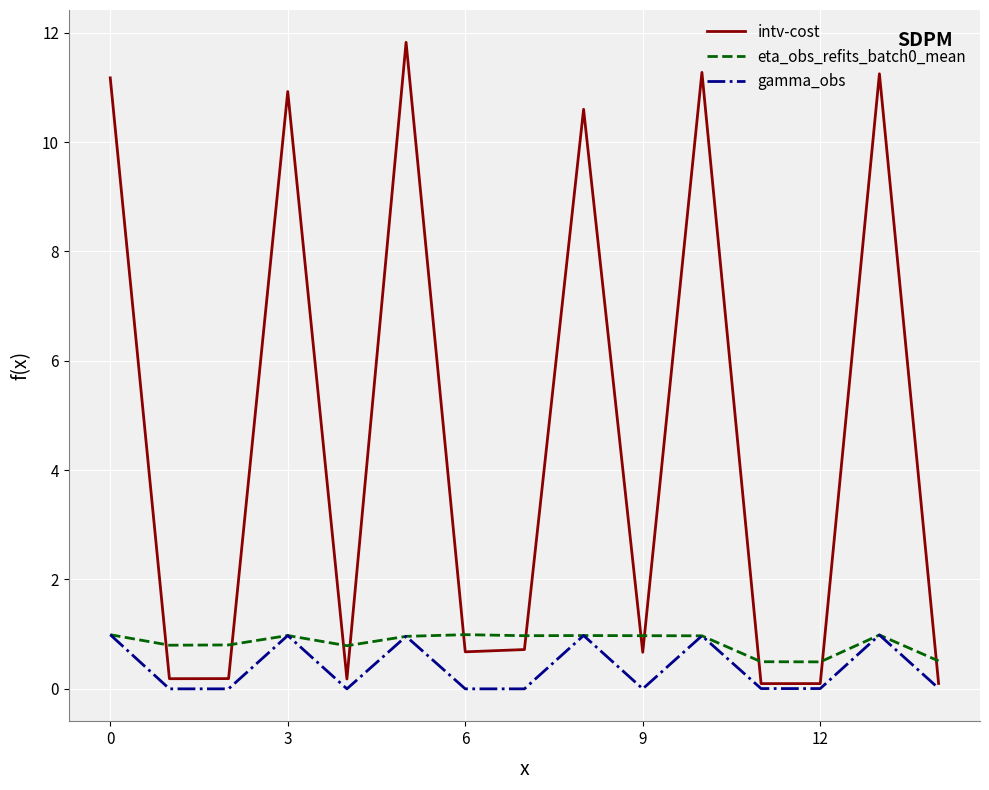

What is the sum of all eta_obs_refits_batch0_mean values?

12.7